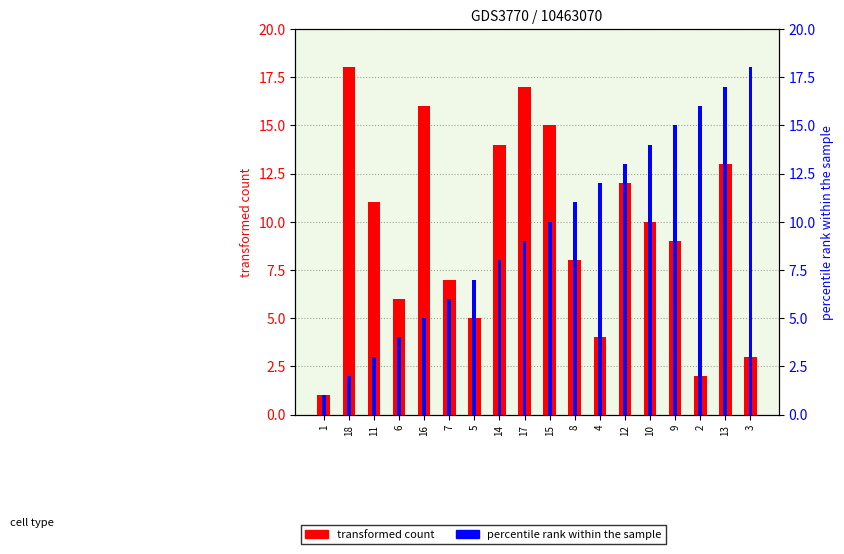

Rank the categories by percentile rank within the sample value from highest to lowest.

3, 13, 2, 9, 10, 12, 4, 8, 15, 17, 14, 5, 7, 16, 6, 11, 18, 1